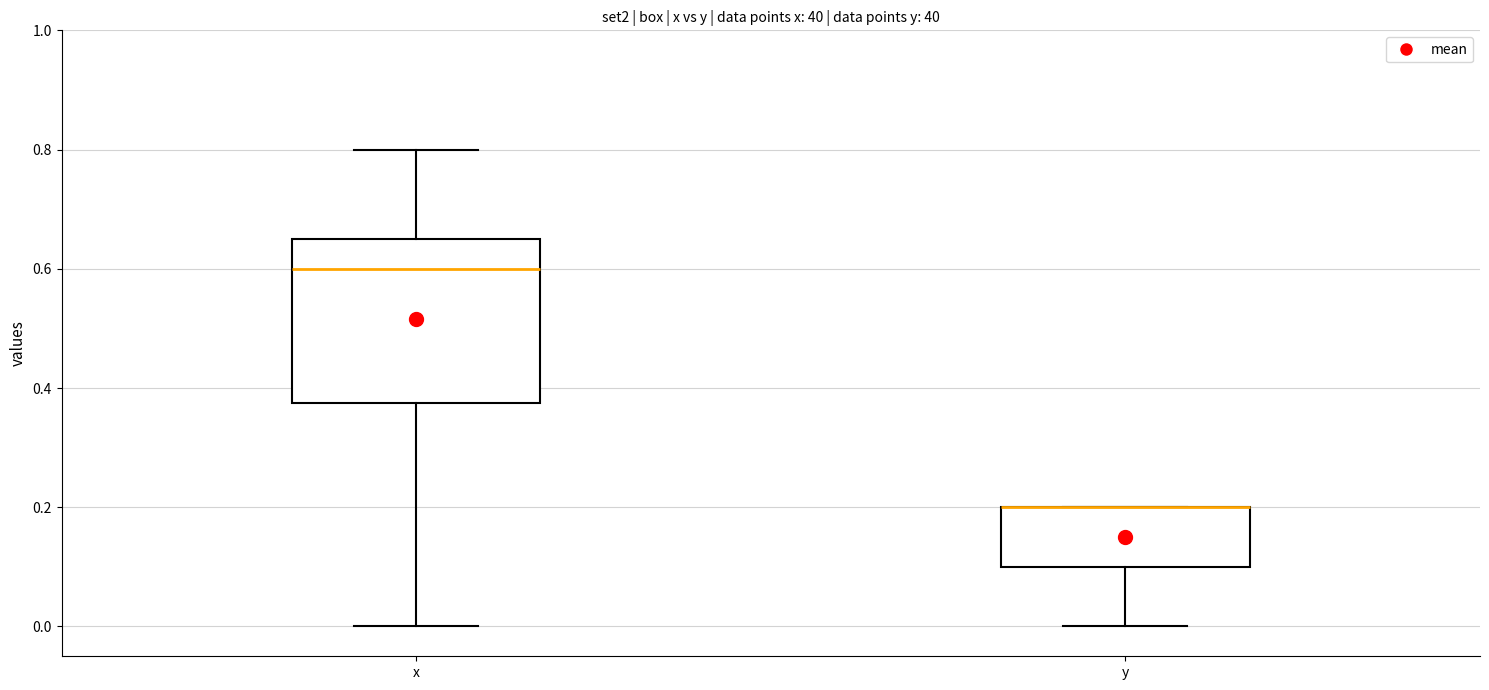

Which box is the tallest, from its lower edge to its upper edge?

x